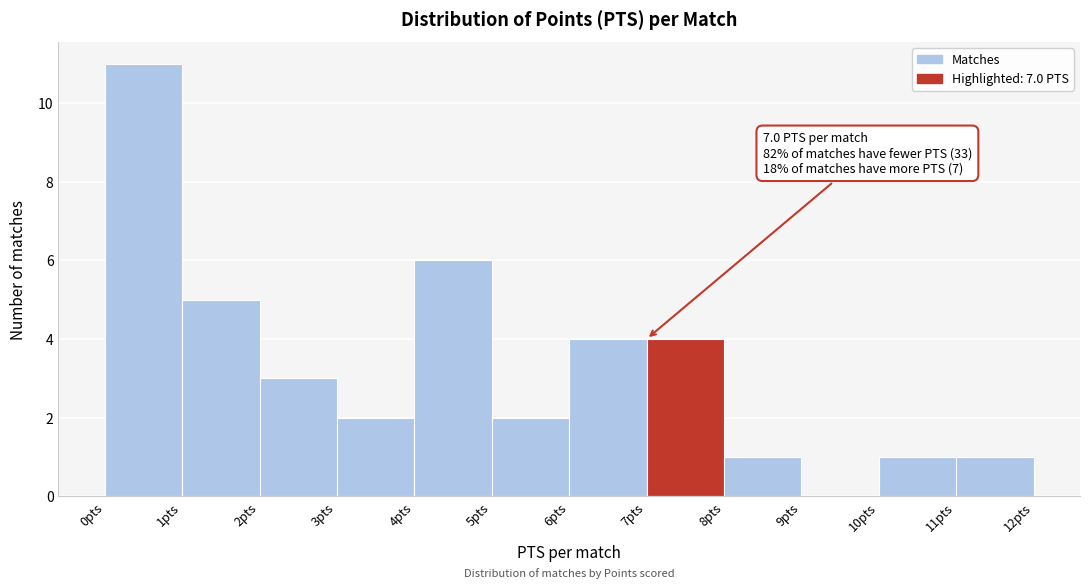

Which range on the x-axis has the tallest bar?

0 to 1